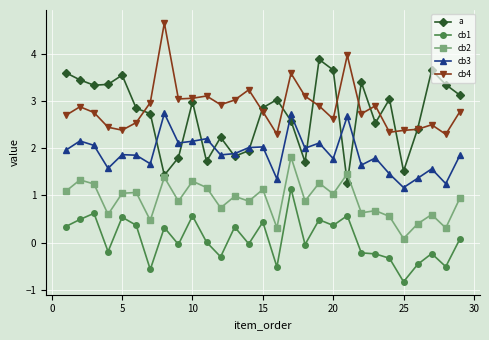

True or false: cb4 and cb1 cross at least once.

False